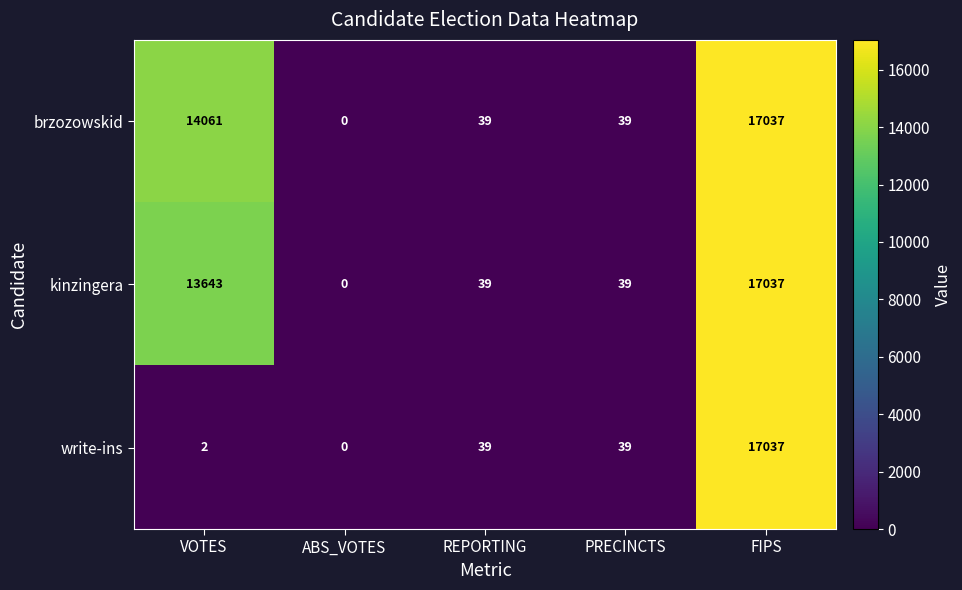

Count the number of categories in the chart.

5